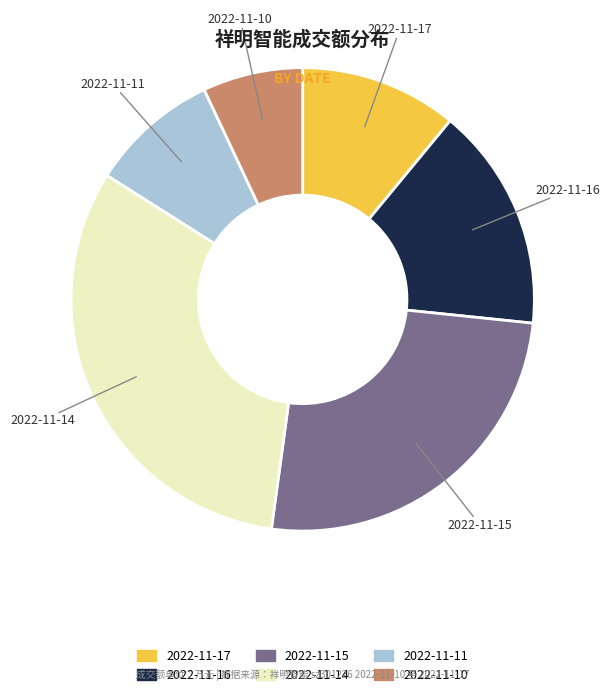

Count the number of slices in the pie.

6